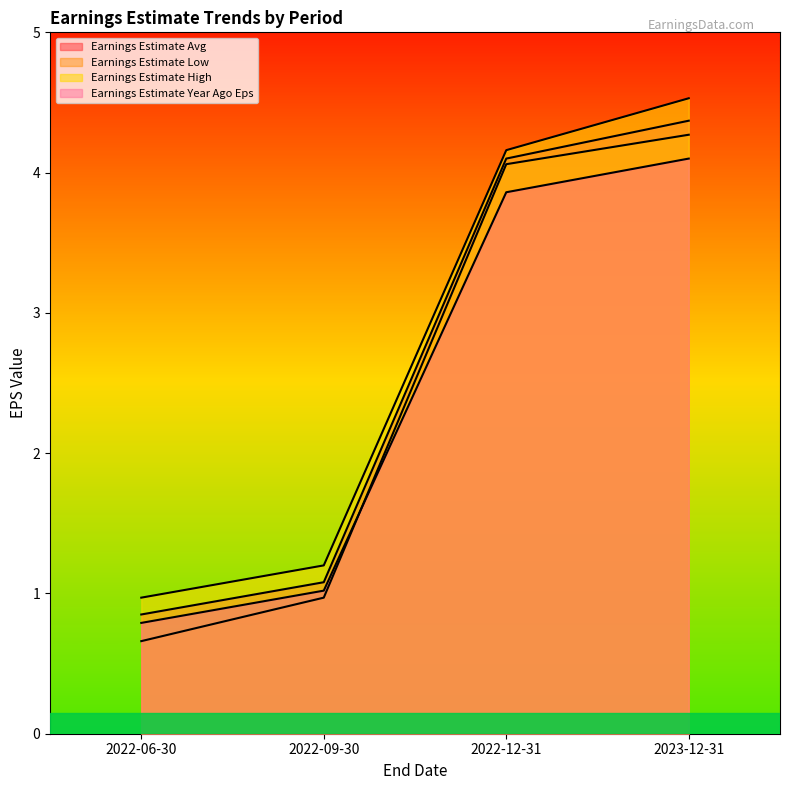

What is the spread (max minus min) of values at 2023-12-31?

0.4